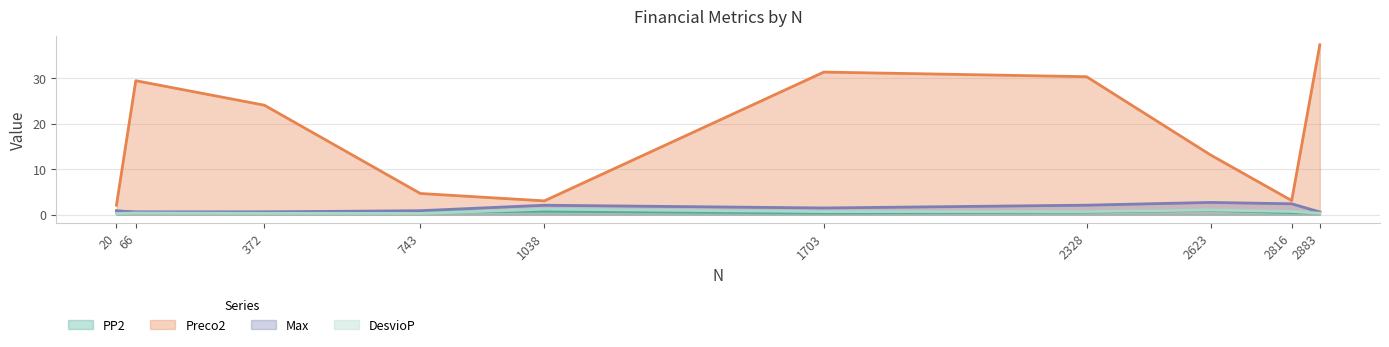

True or false: Preco2 and Max cross at least once.

False